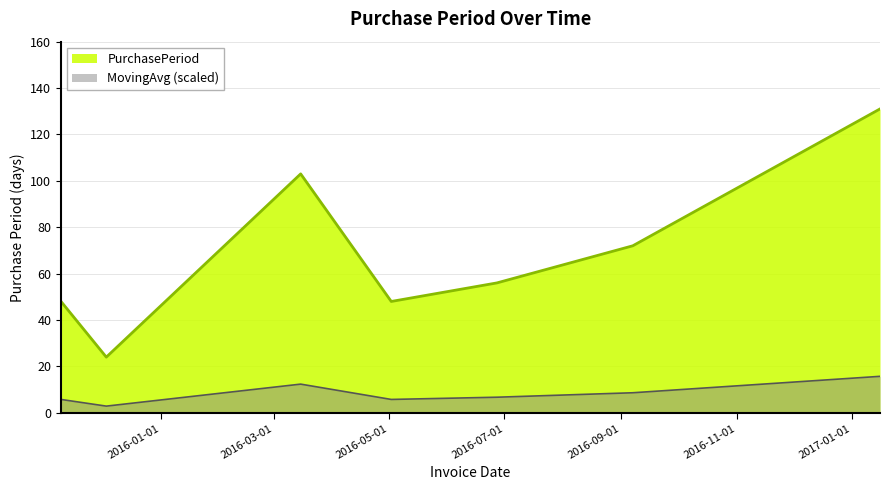

At which category does the chart reach its minimum across all series?

2015-12-03